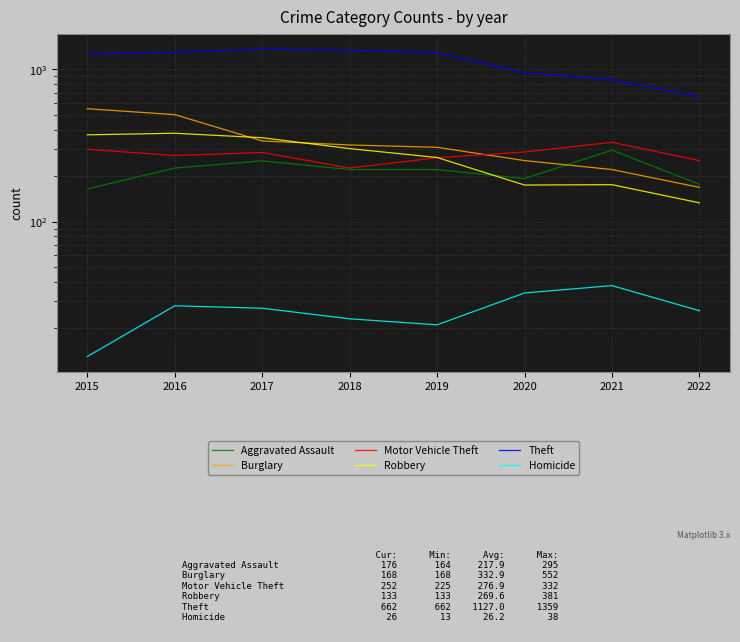

Is this an area chart (filled region under the line)?

No